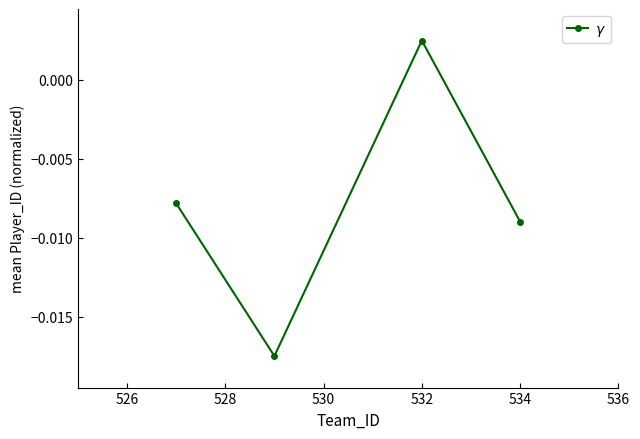

How many points are higher than both their immediate neighbors (excluding endpoints)?

1